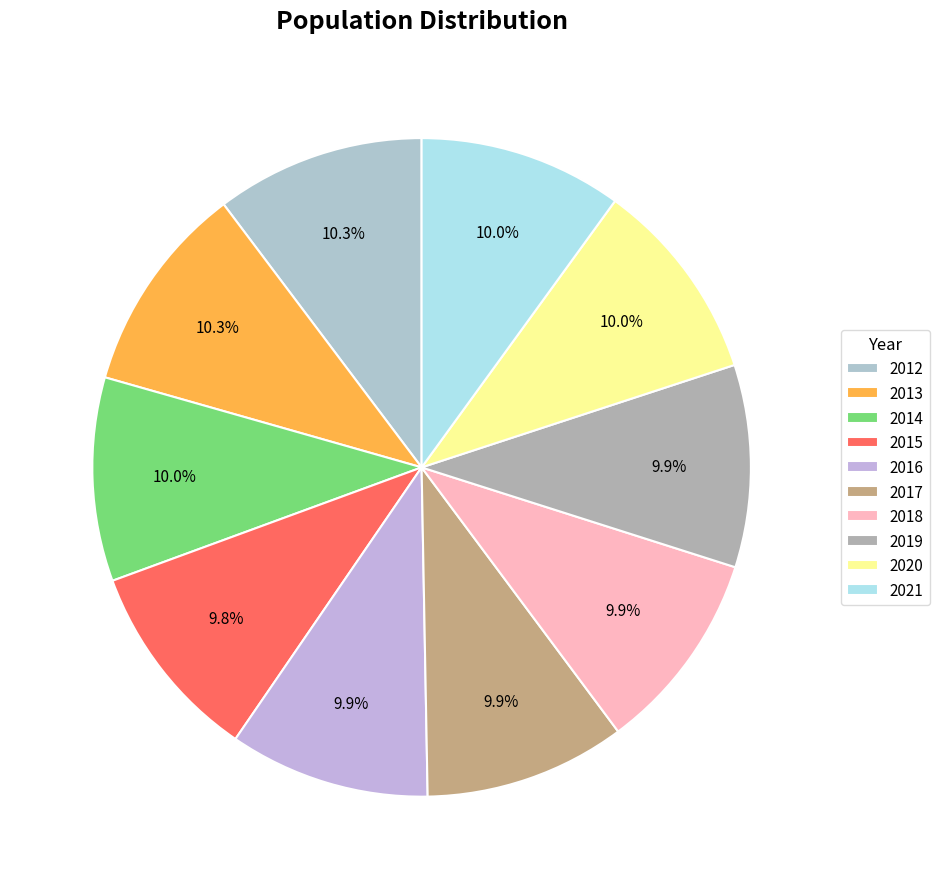

Count the number of slices in the pie.

10